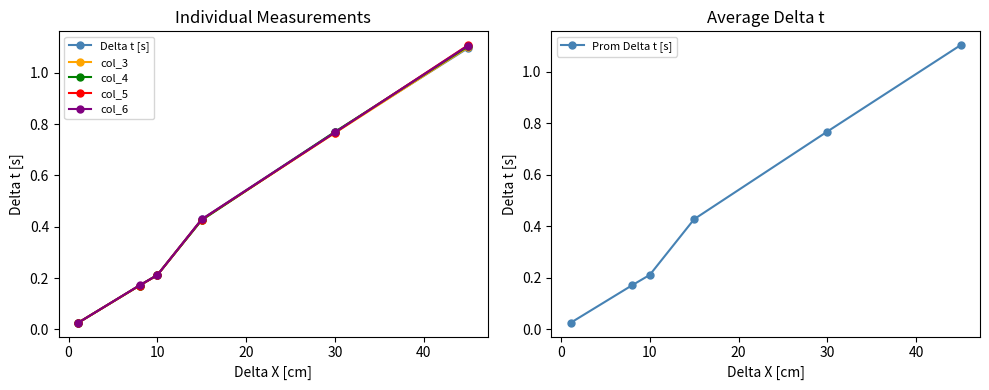

What is the highest value of the Prom Delta t [s] series?

1.1